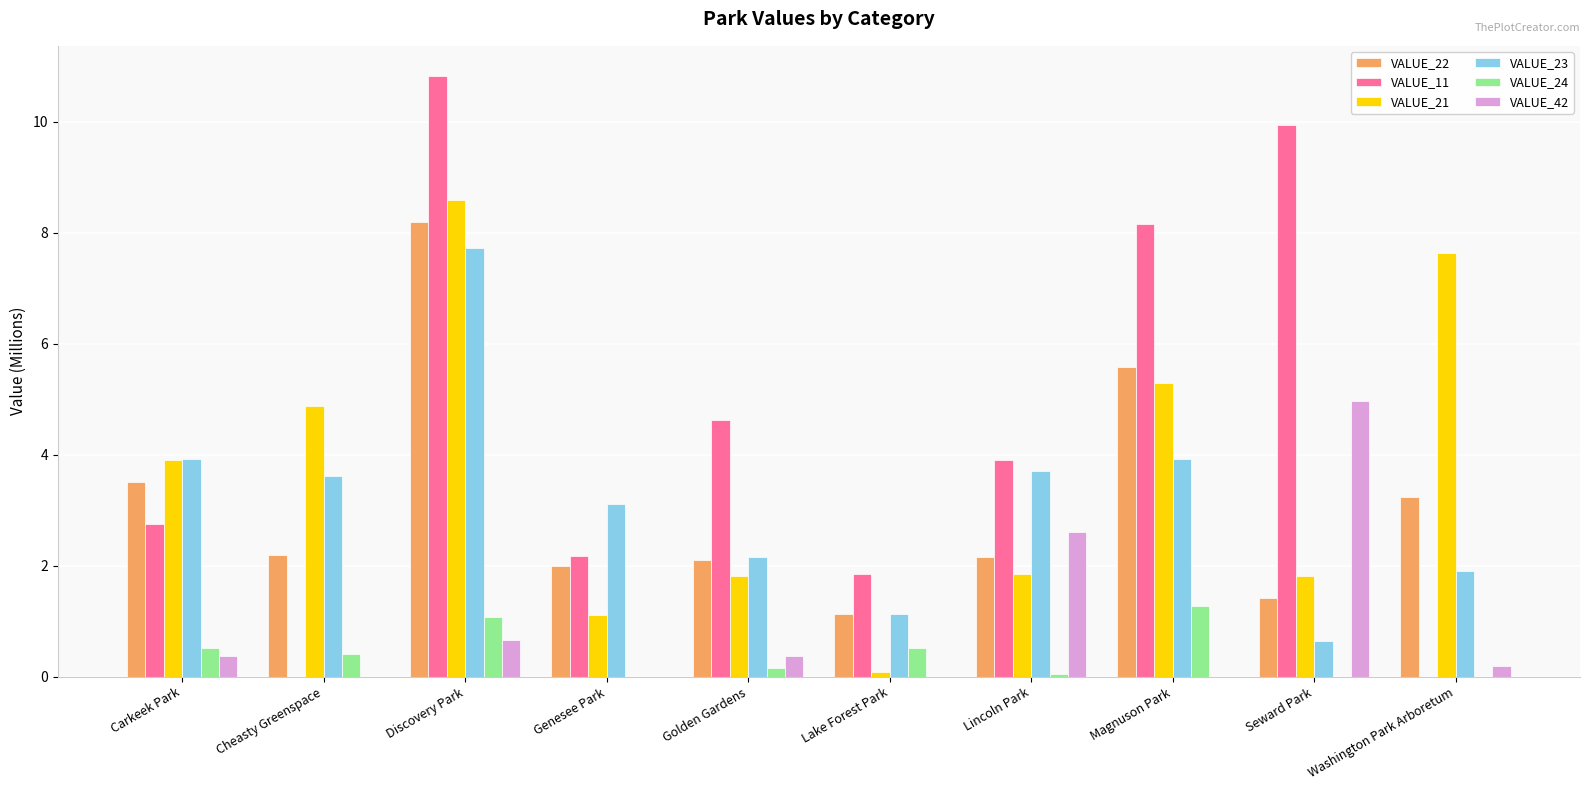

At which label does VALUE_23 first exceed 3?

Carkeek Park